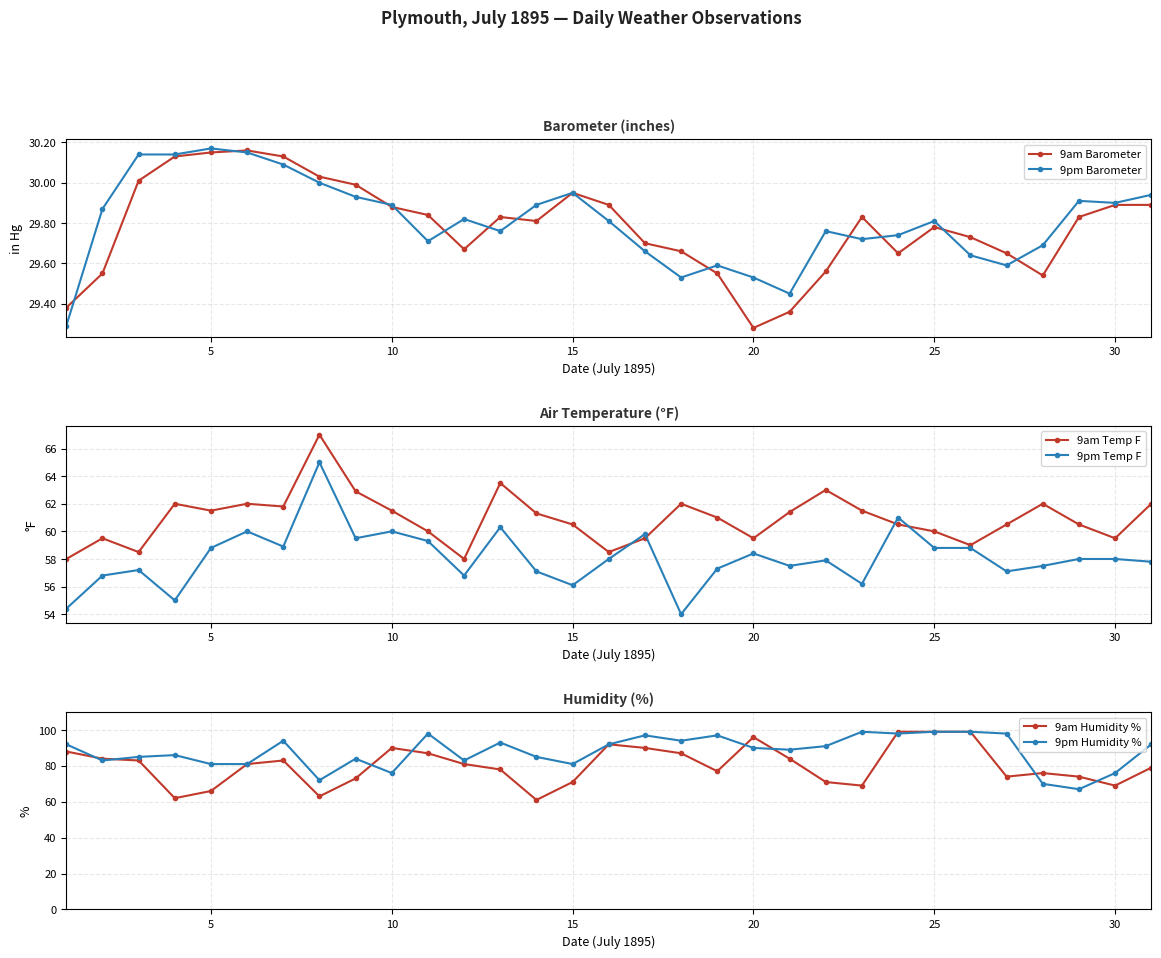

In 9am Temp F, how many points are lower than both neighbors (excluding endpoints)?

8